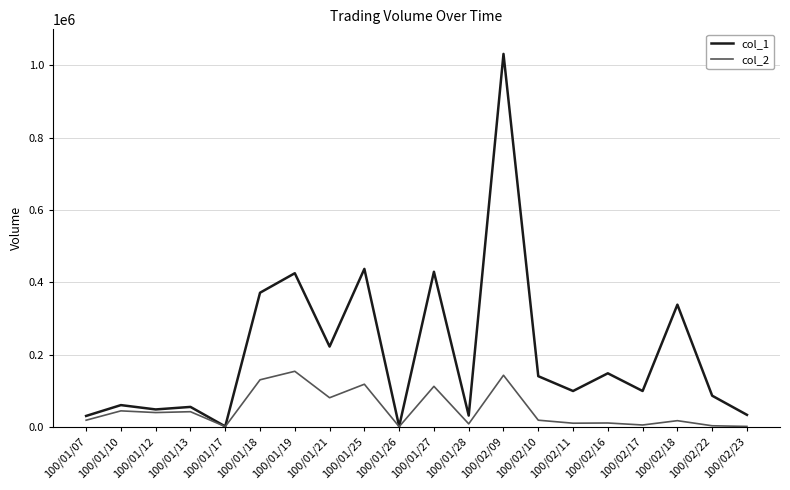

In col_1, how many points are lower than both neighbors (excluding endpoints)?

7